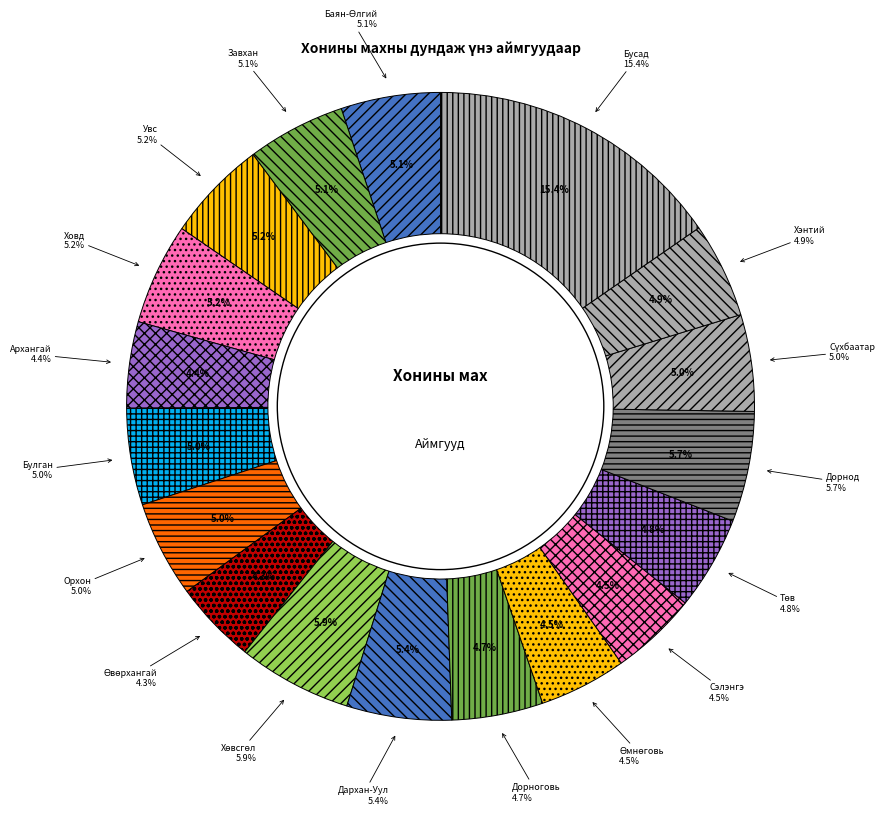

The Баян-Өлгий slice represents 16% of the pie. True or false?

False